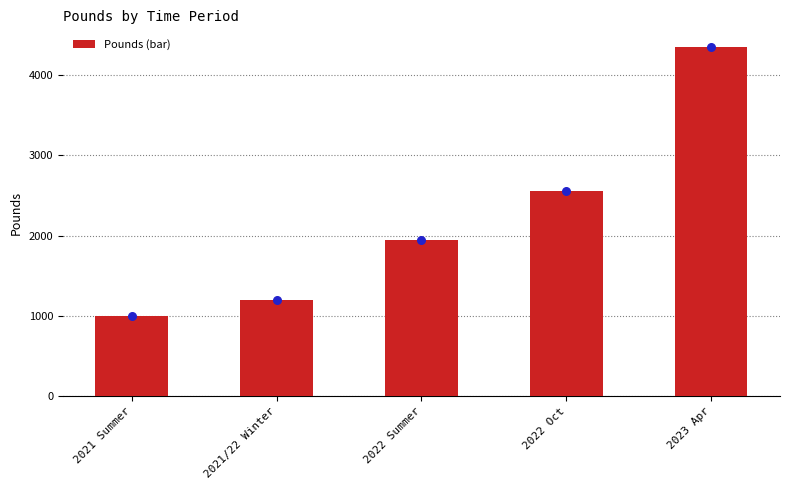

What is the change in value from 2021 Summer to 2023 Apr?

+3347